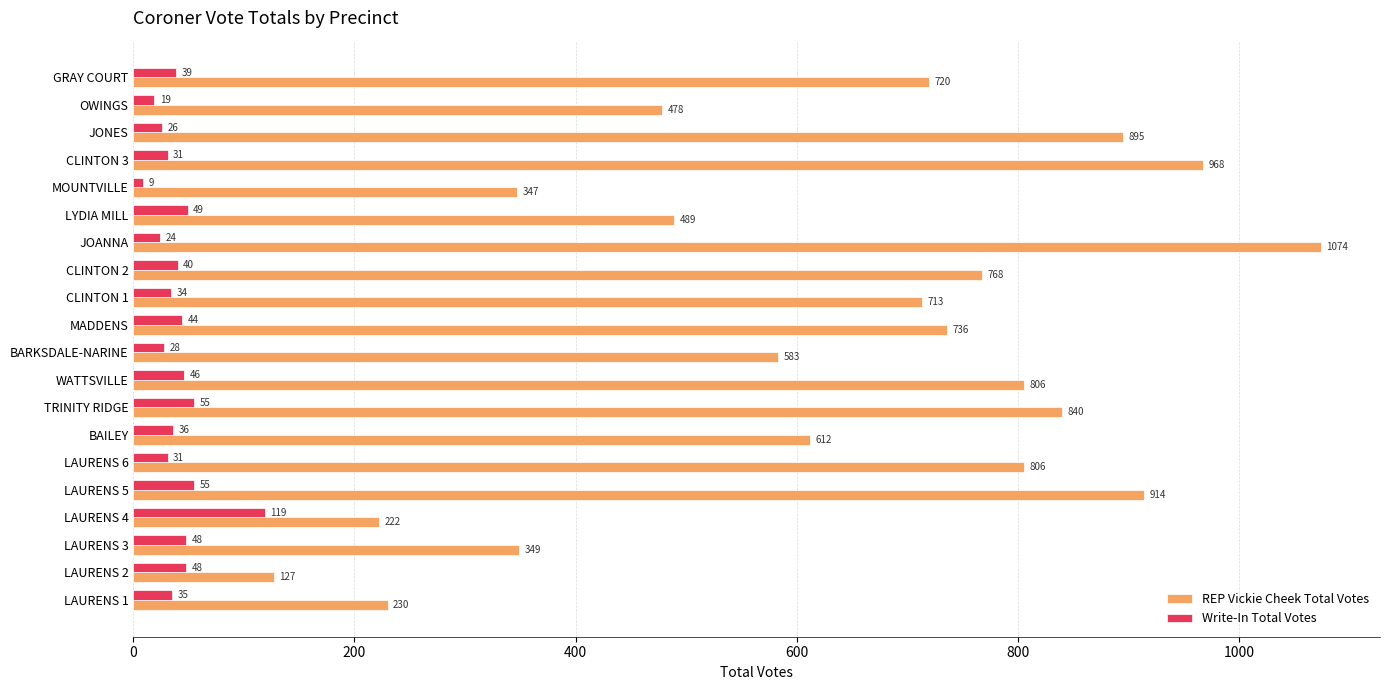

What is the minimum value shown in the chart?

9